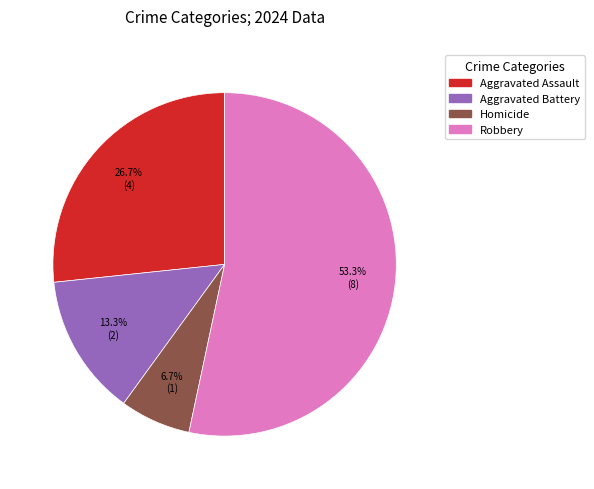

Between Aggravated Battery and Homicide, which is larger?

Aggravated Battery